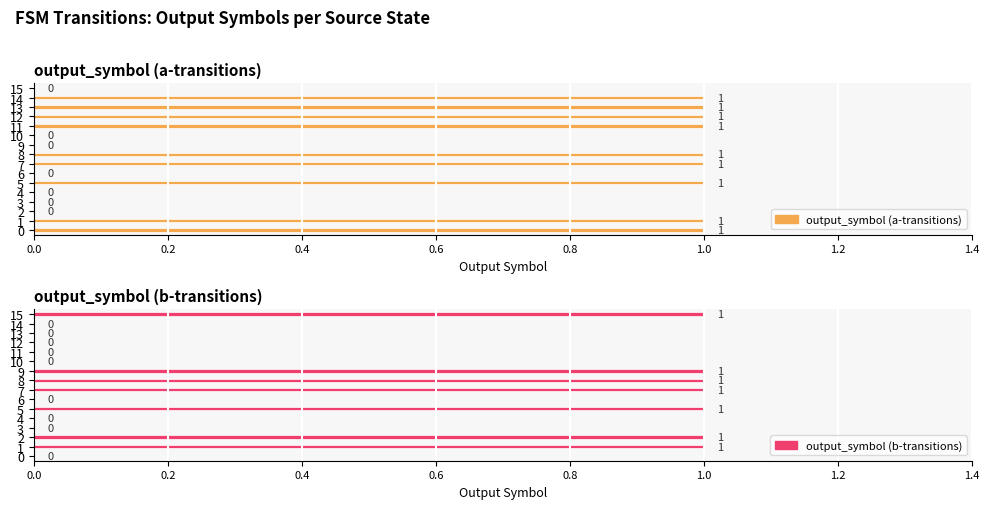

What is the label of the 11th bar from the right?

1.0